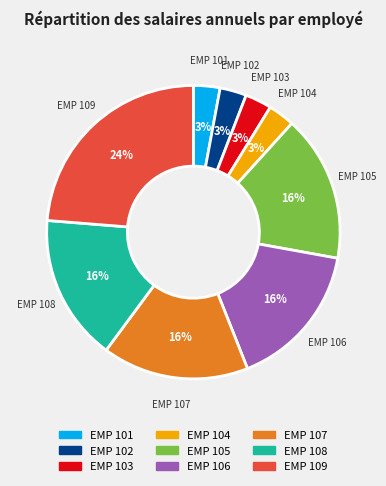

Does EMP 104 account for over 50% of the chart?

No